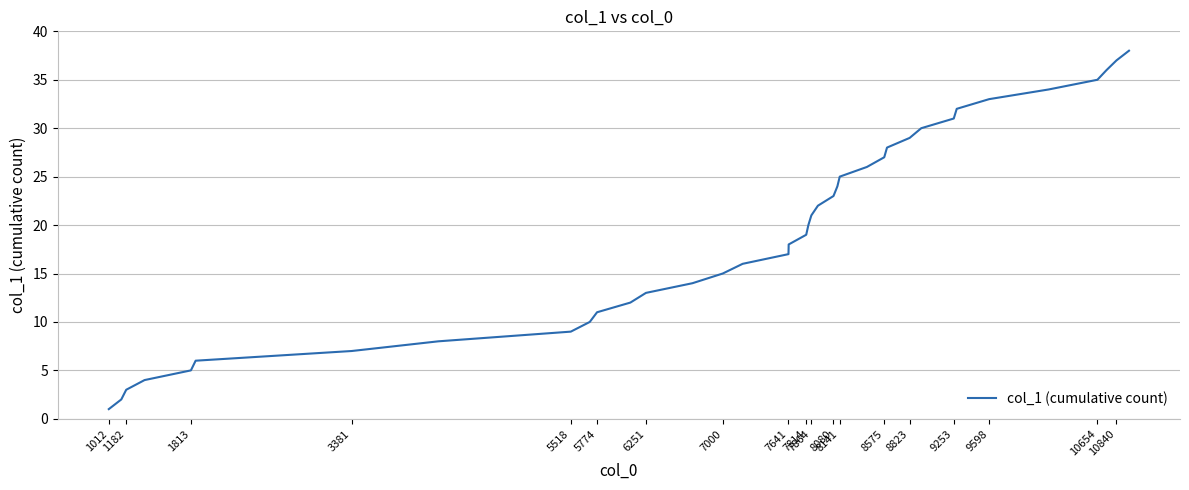

What is the maximum value shown in the chart?

38